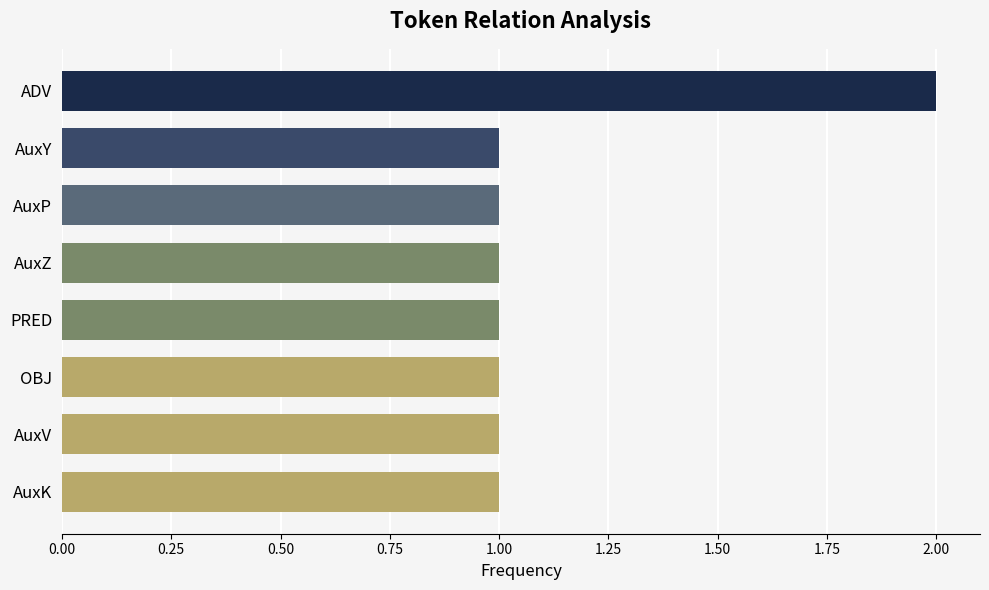

The chart shows a value of 2 at AuxK. True or false?

False